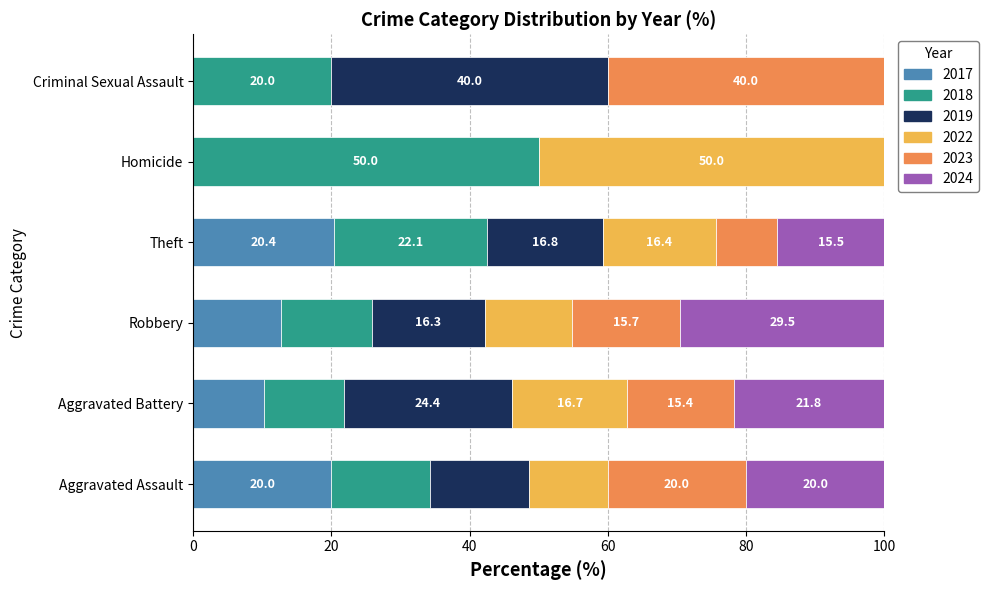

The value of 2017 at Aggravated Battery is 10.3. True or false?

True